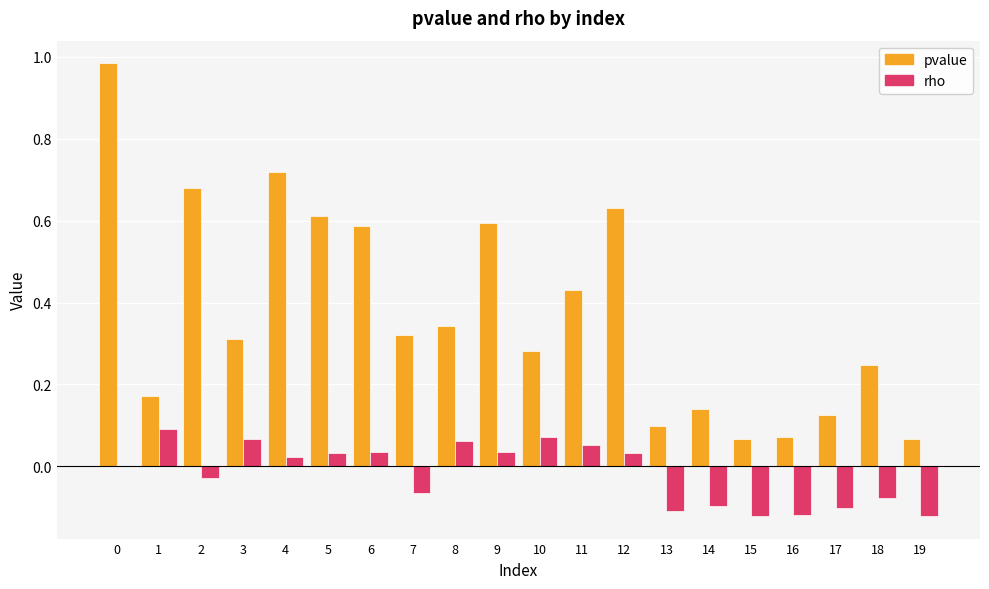

Which series changed the most between 6 and 19?

pvalue